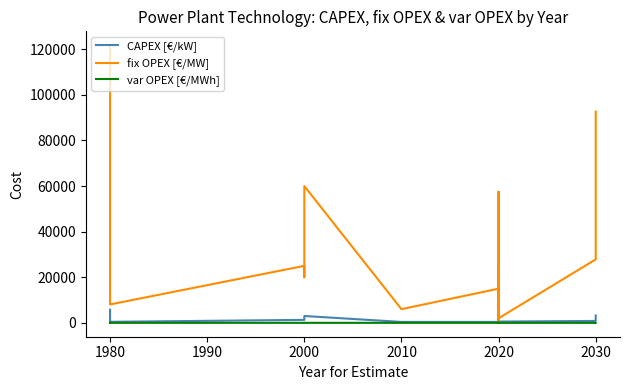

What value does the var OPEX [€/MWh] series have at 2030?

3.8